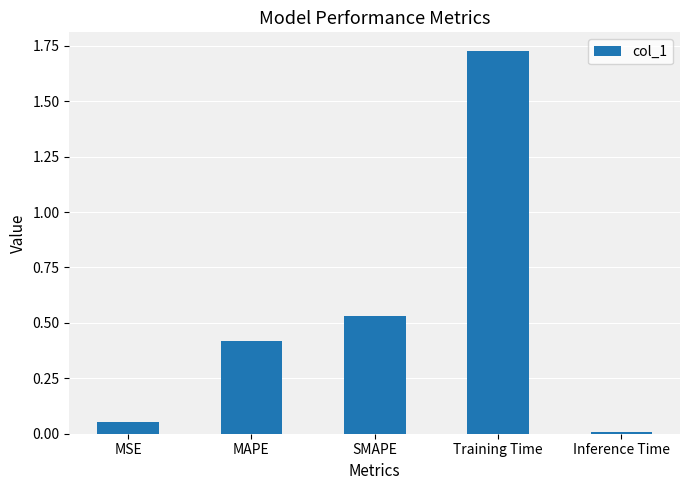

List the labels in order of value, largest first.

Training Time, SMAPE, MAPE, MSE, Inference Time